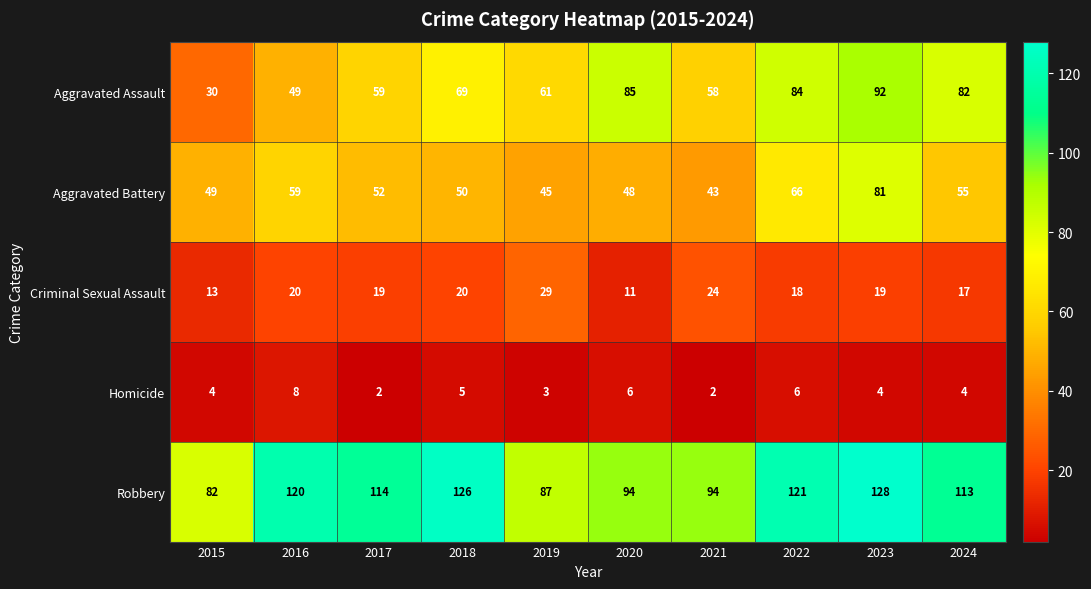

Rank the series by their maximum value, from highest to lowest.

Robbery, Aggravated Assault, Aggravated Battery, Criminal Sexual Assault, Homicide